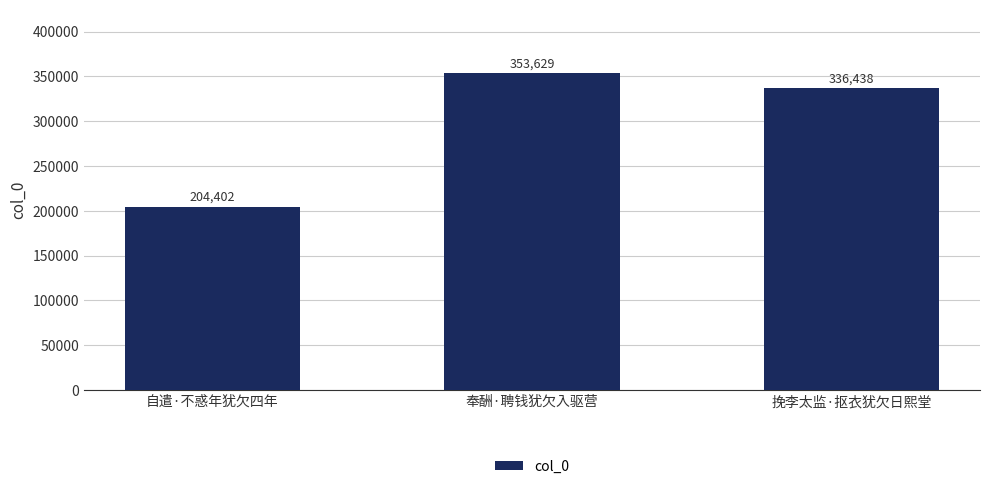

What is the ratio of the value at 挽李太监·抠衣犹欠日熙堂 to the value at 奉酬·聘钱犹欠入驱营?

1.0